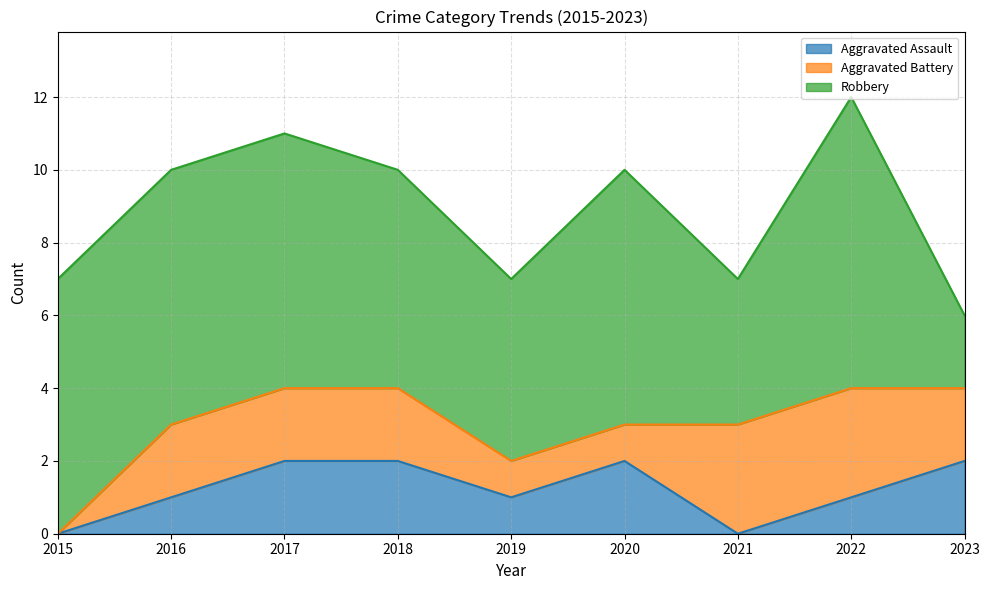

How many values in Aggravated Battery are above zero?

8